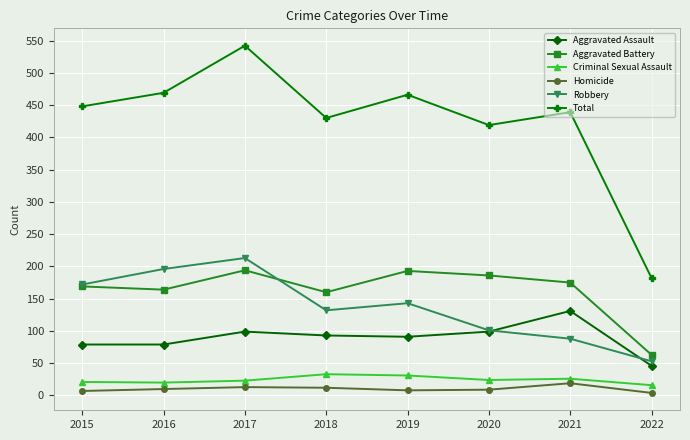

True or false: Aggravated Assault has more than 1 points higher than both neighbors.

True